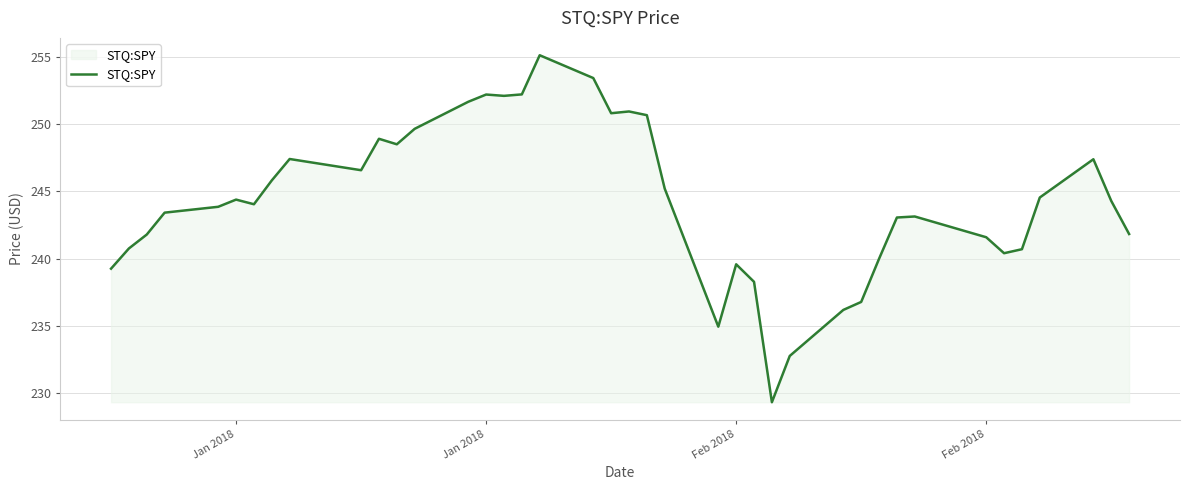

What is the greatest value displayed?

255.1